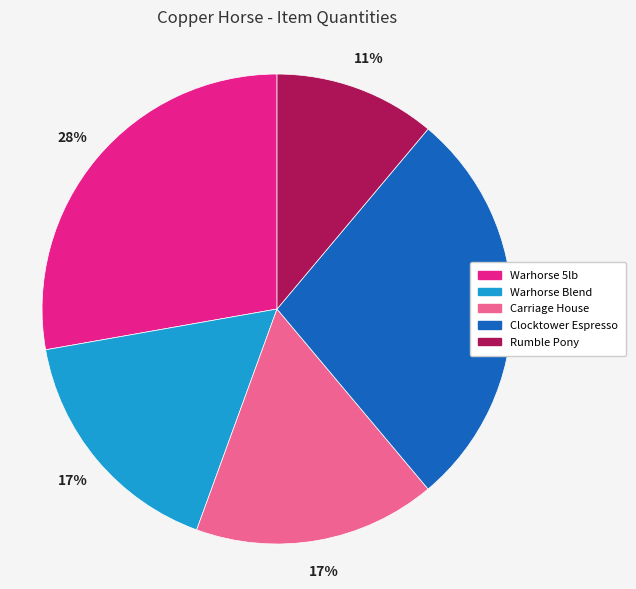

Which category has the smallest portion of the pie?

Rumble Pony